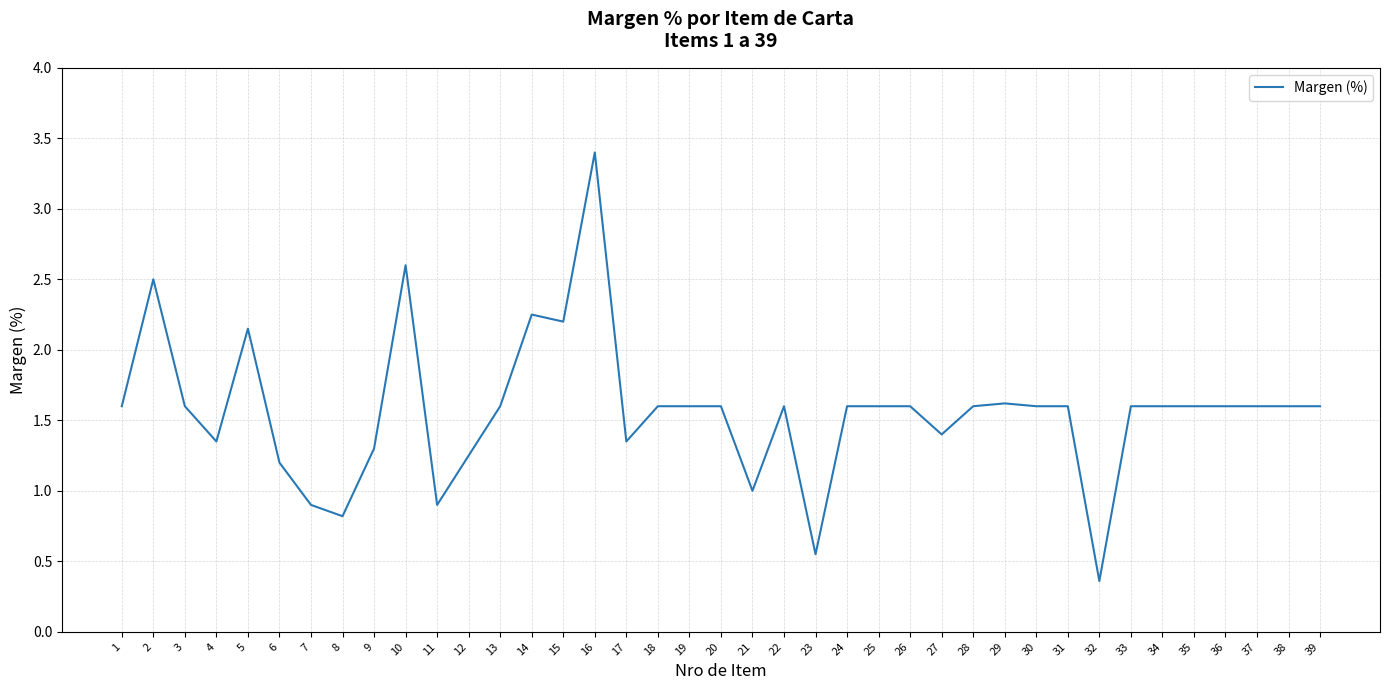

What is the sum of all values?

61.1